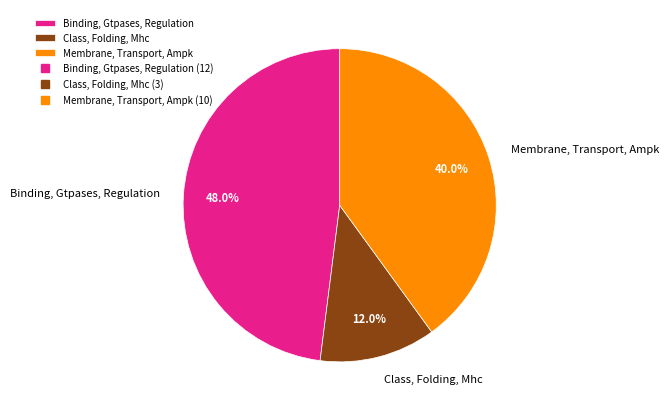

Is there a majority slice in this chart?

No